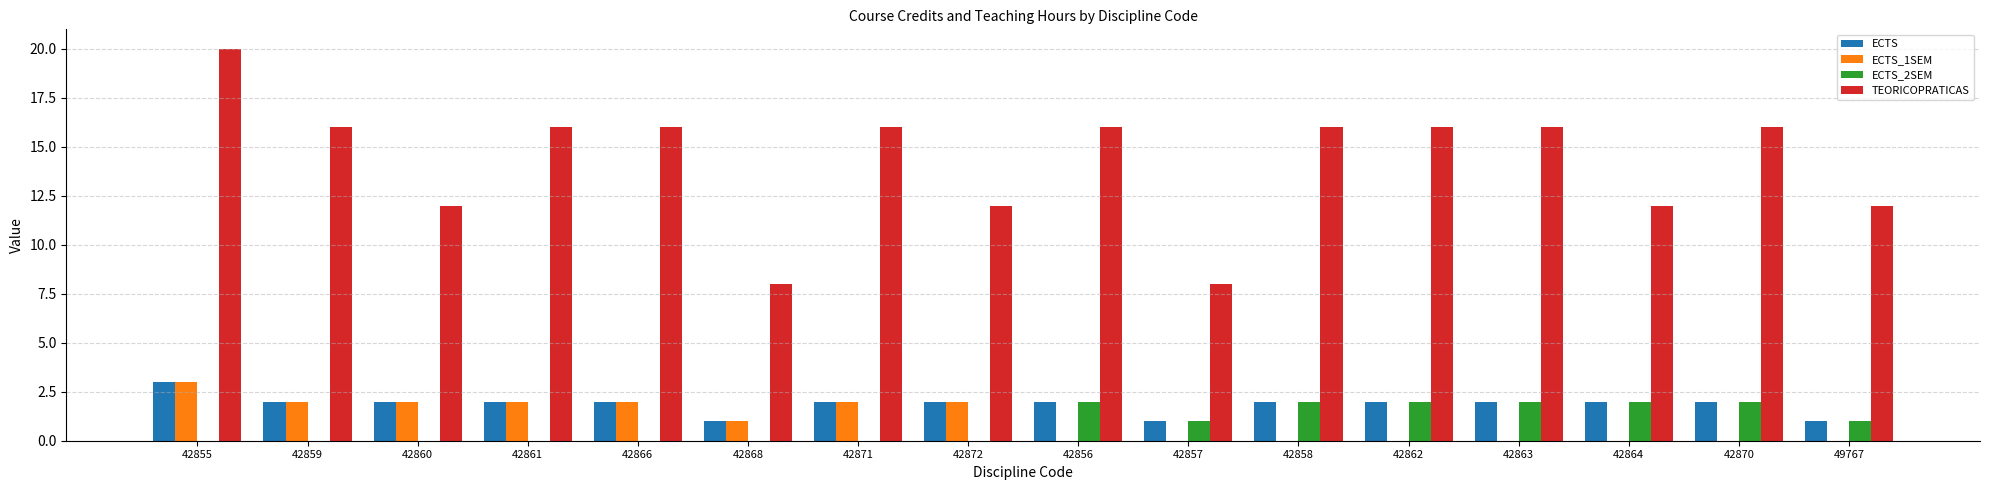

The value of TEORICOPRATICAS at 49767 is 8. True or false?

False